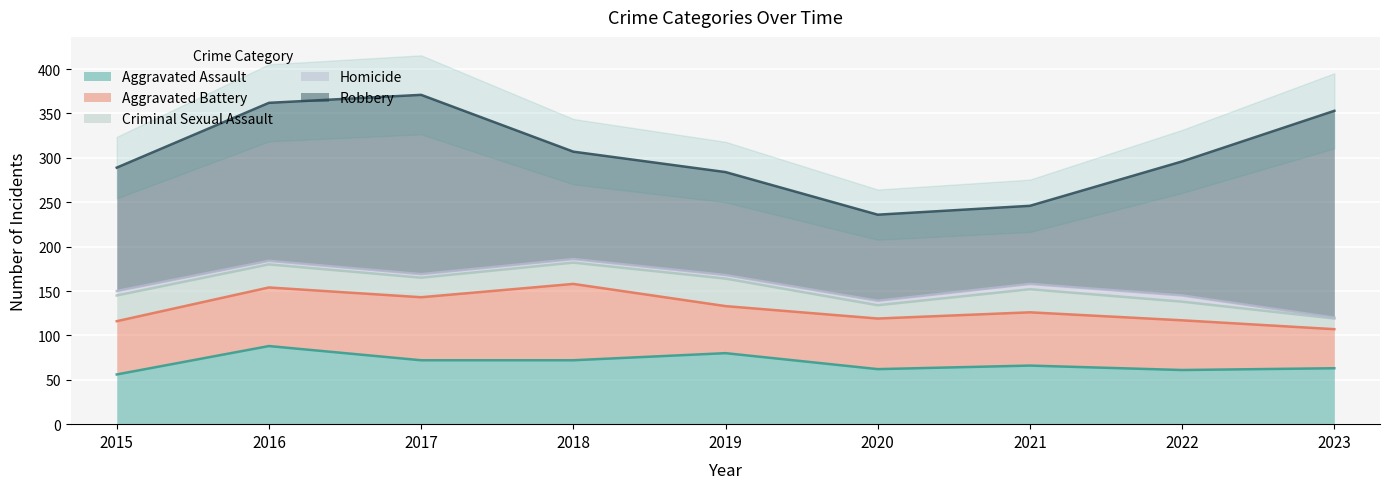

At how many categories does at least one series exceed 145?

4